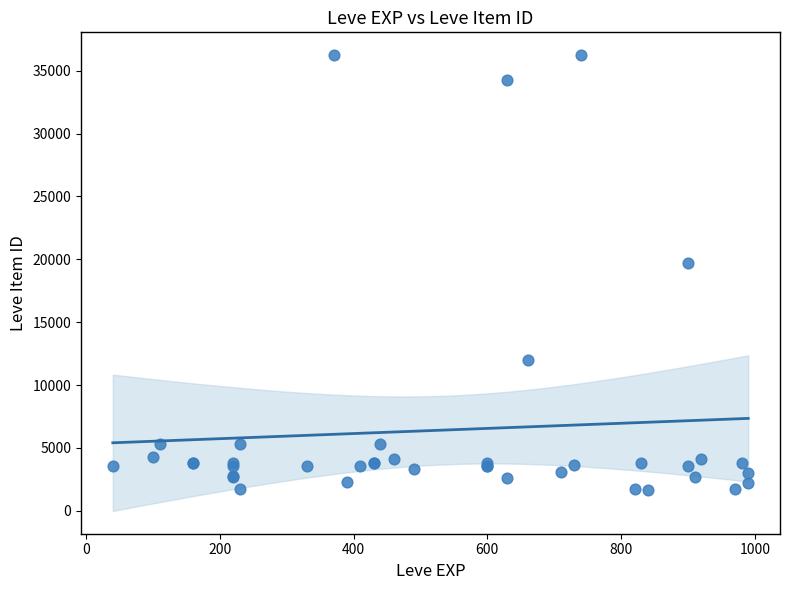

What Y value in the scatter plot is closest to 18967?

19744